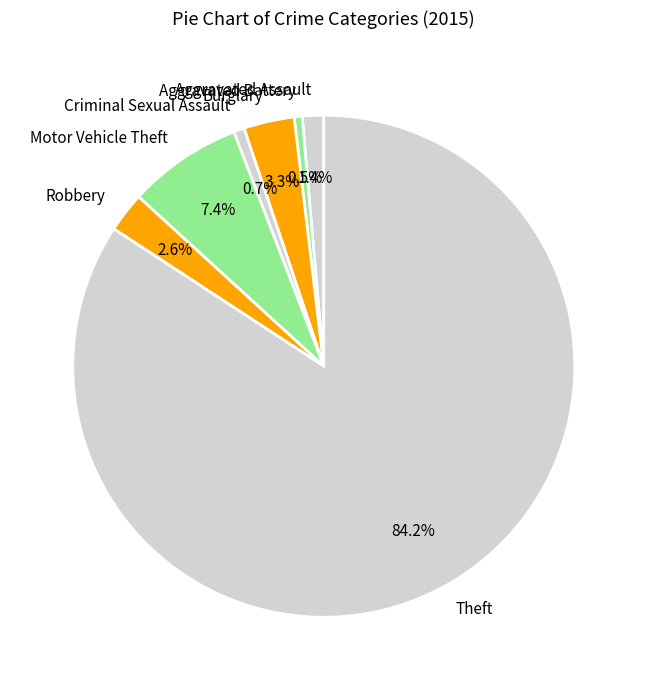

To the nearest percent, what percentage of the pie is Motor Vehicle Theft?

7%